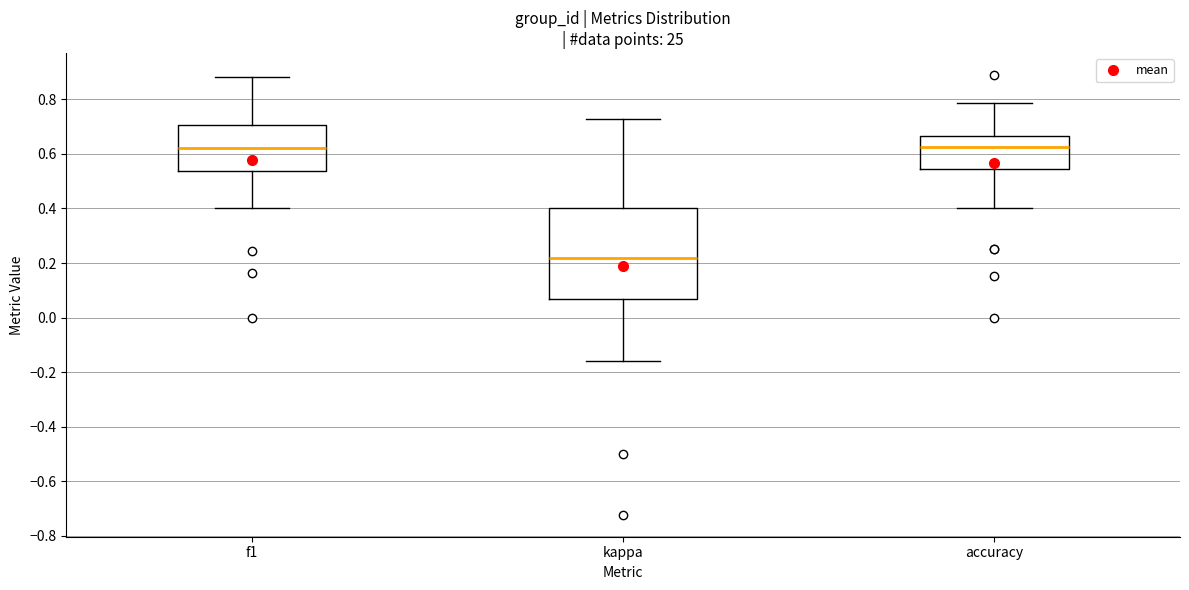

Which box is the tallest, from its lower edge to its upper edge?

kappa